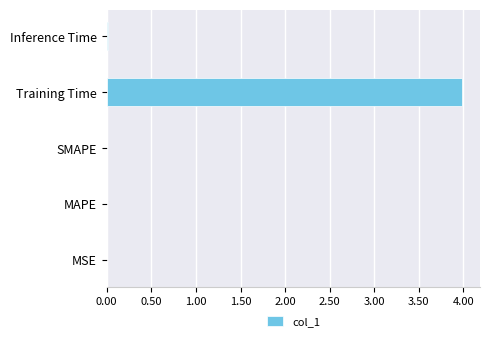

True or false: the data shows 4.0 at Training Time.

True